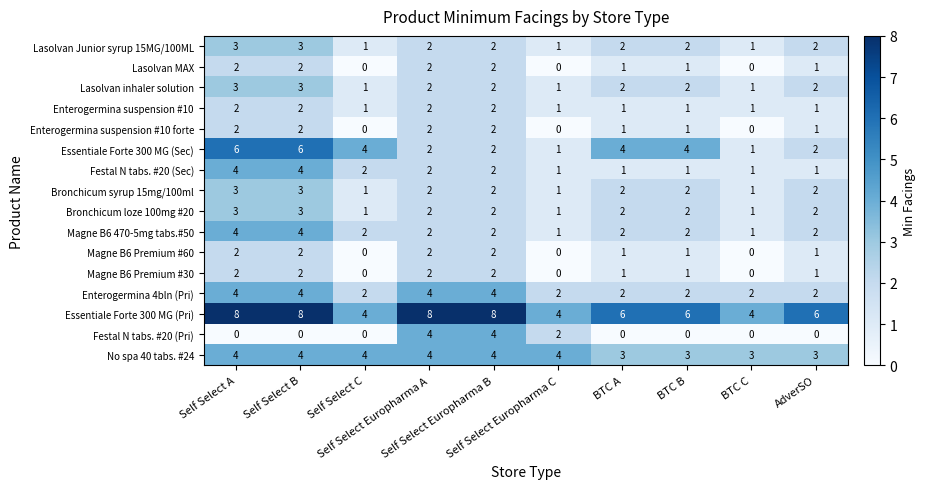

Count the Magne B6 Premium #60 values in the range 0 to 2.

10